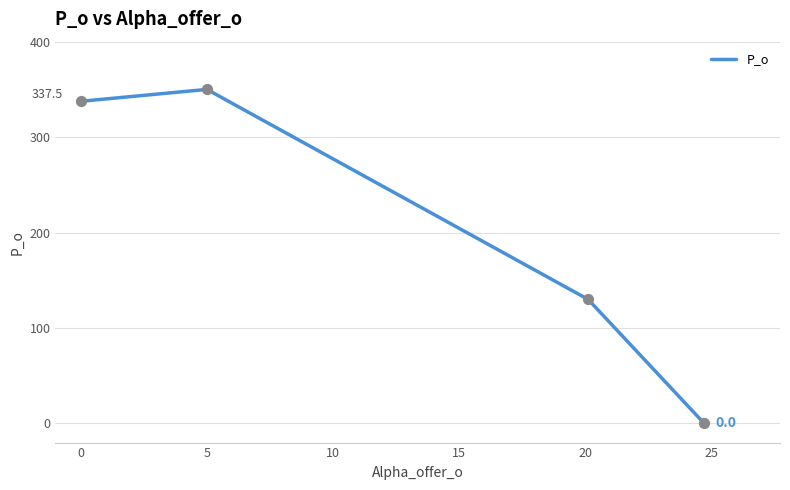

What is the greatest value displayed?

350.0